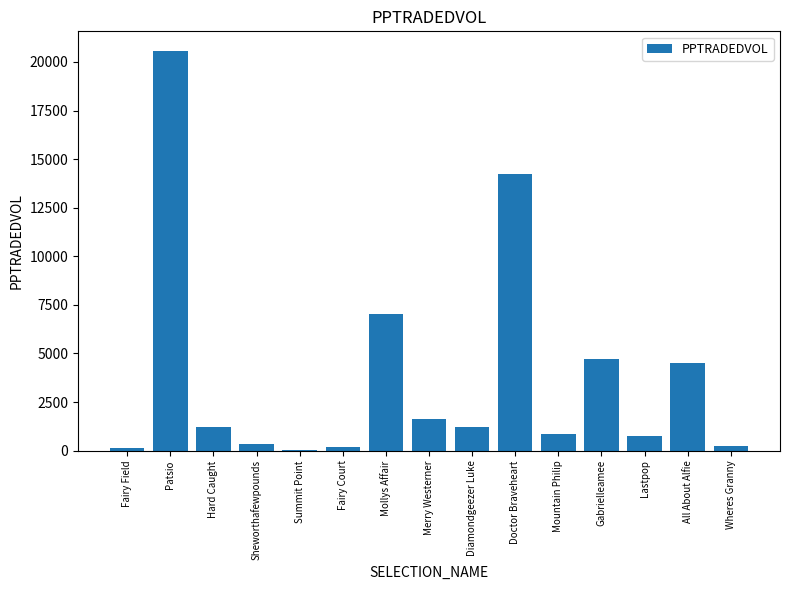

How many distinct data groups are displayed?

1